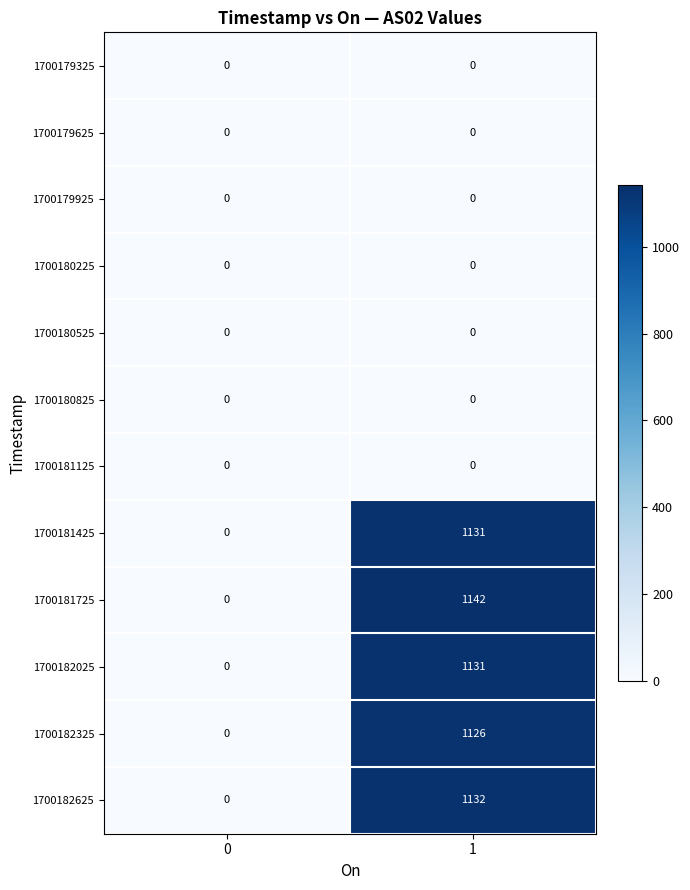

Rank the categories by 1700182025 value from highest to lowest.

1, 0